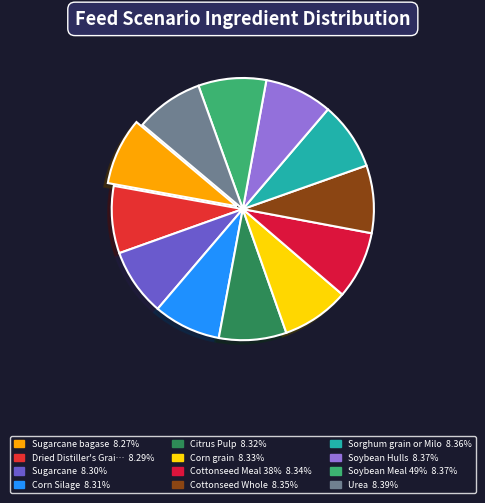

How many segments does this pie chart have?

12